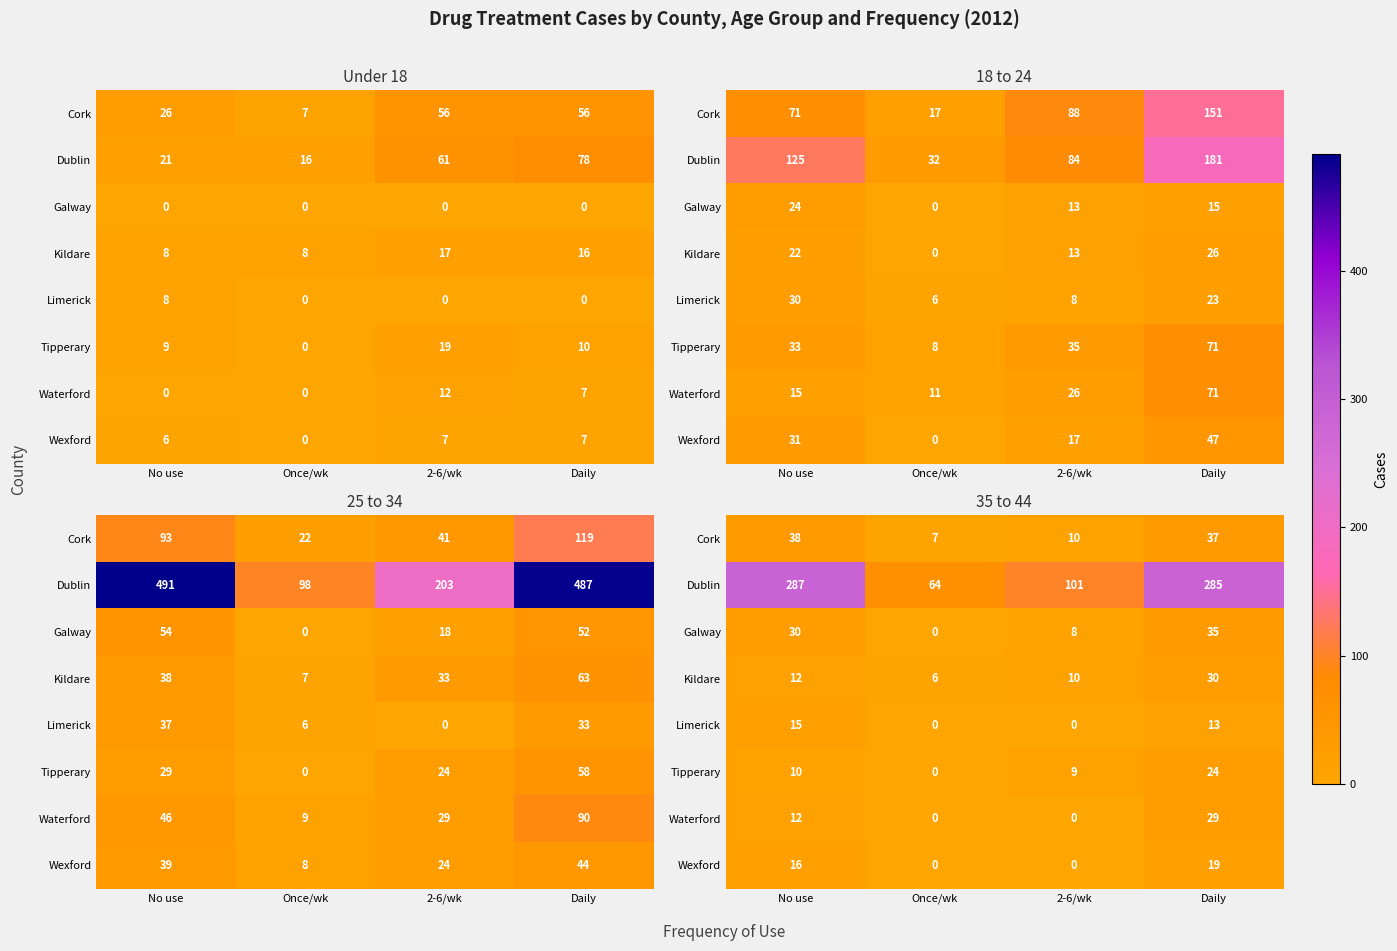

Which has a higher value, 2-6/wk or Once/wk?

2-6/wk